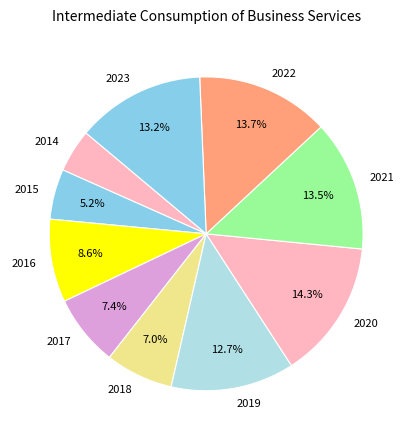

How many segments does this pie chart have?

10